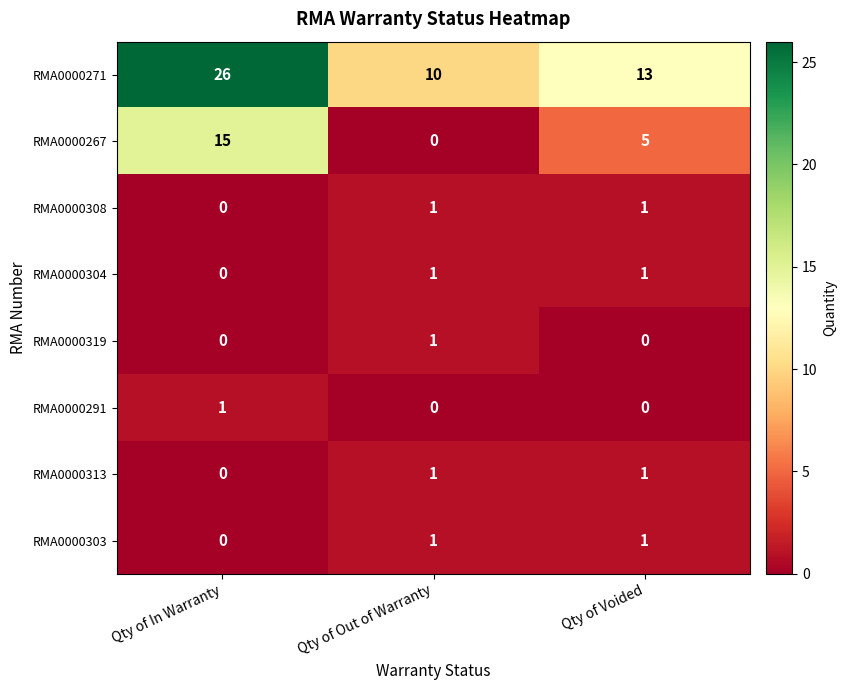

Where does the RMA0000267 series first go above 5?

Qty of In Warranty